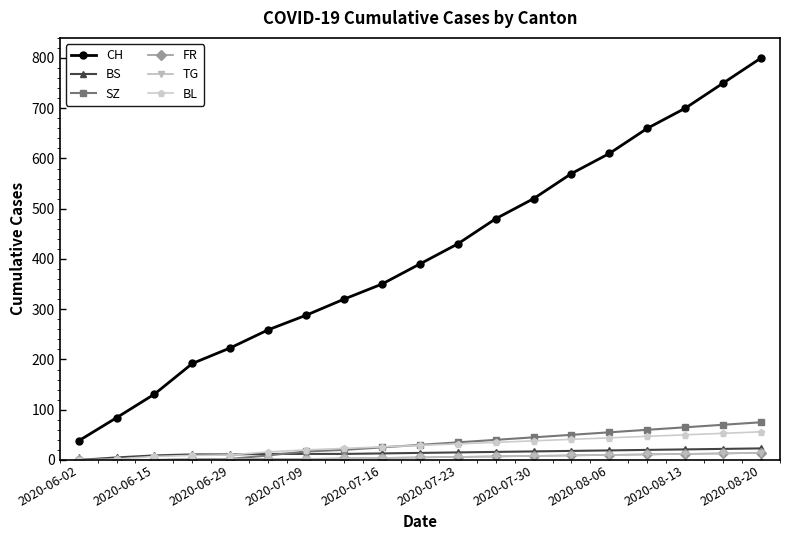

Which series has the largest total across all categories?

CH